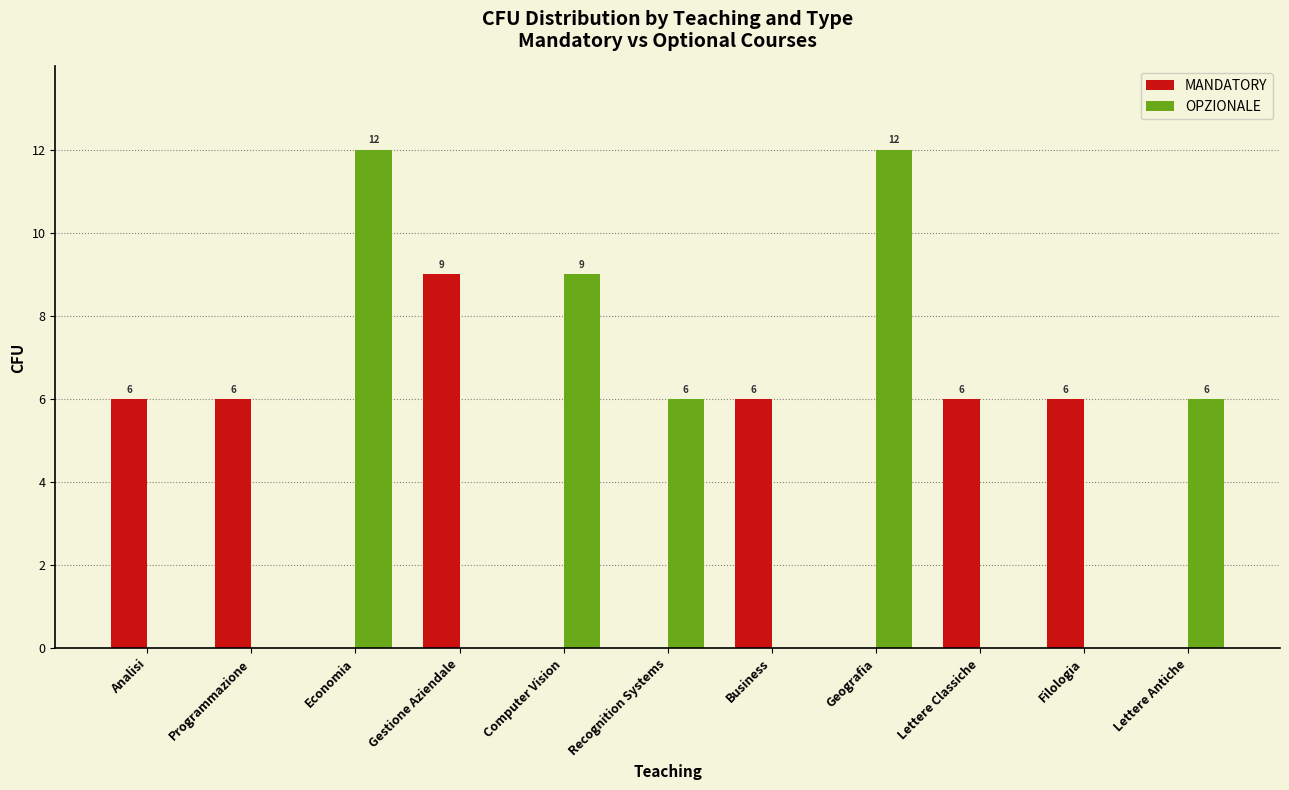

Reading left to right, transcribe all the data shown in this chart.

MANDATORY: Analisi=6	Programmazione=6	Economia=0	Gestione Aziendale=9	Computer Vision=0	Recognition Systems=0	Business=6	Geografia=0	Lettere Classiche=6	Filologia=6	Lettere Antiche=0
OPZIONALE: Analisi=0	Programmazione=0	Economia=12	Gestione Aziendale=0	Computer Vision=9	Recognition Systems=6	Business=0	Geografia=12	Lettere Classiche=0	Filologia=0	Lettere Antiche=6